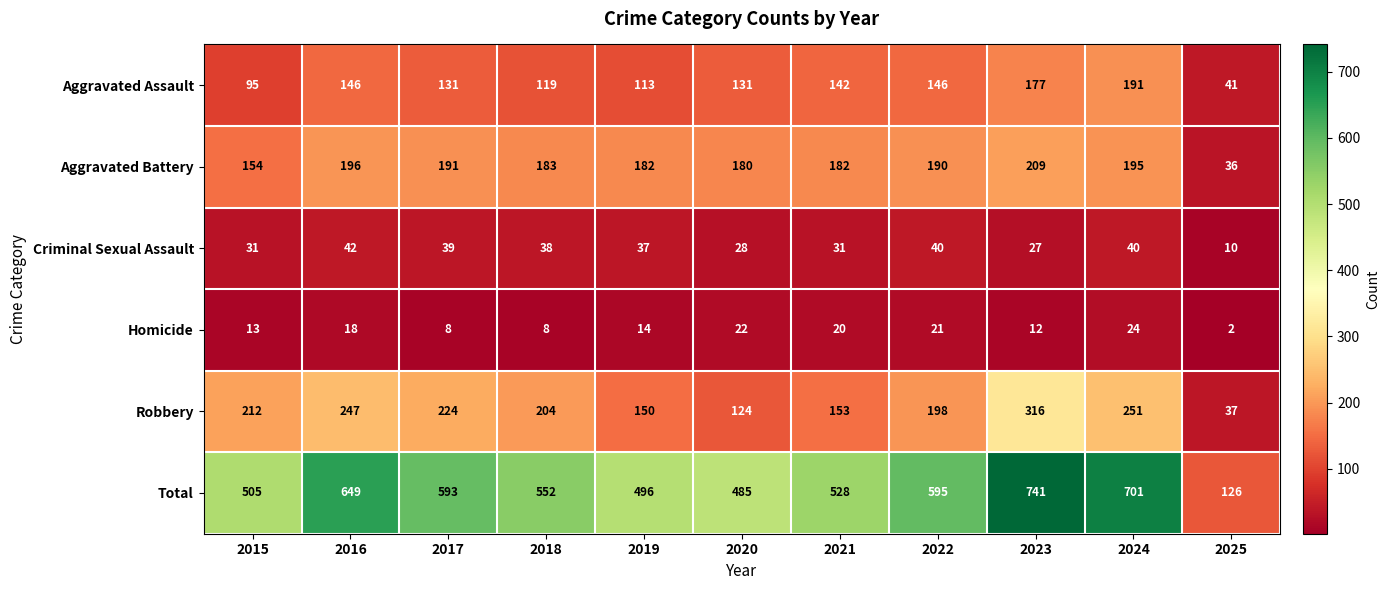

What is the difference between the highest and lowest values at 2023?

729